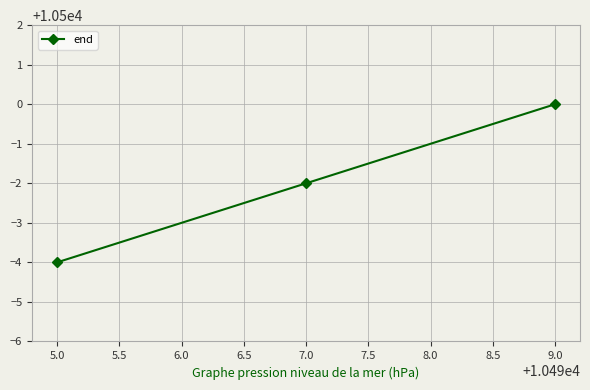

What is the greatest value displayed?

10500